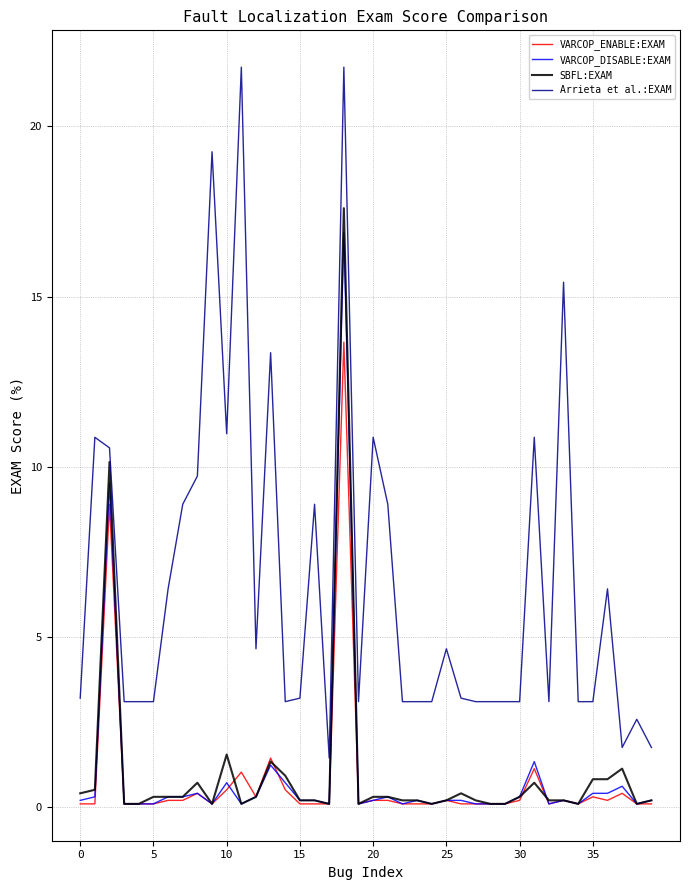

True or false: Arrieta et al.:EXAM and VARCOP_ENABLE:EXAM cross at least once.

False